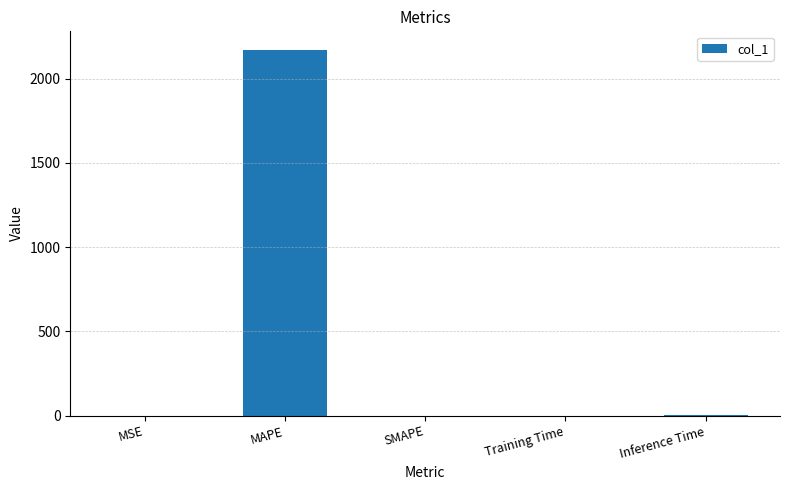

Are the bars horizontal?

No